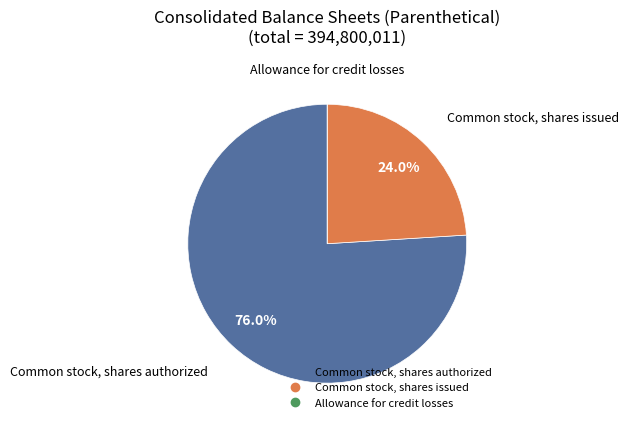

Is there any slice that represents more than half of the pie?

Yes